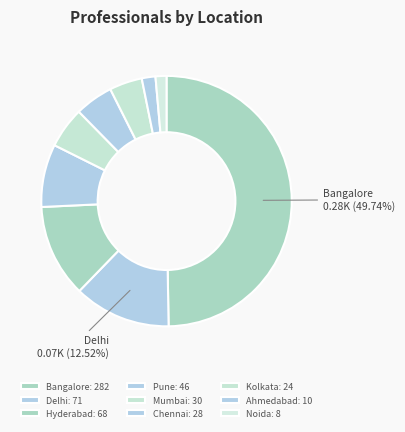

How many segments does this pie chart have?

9